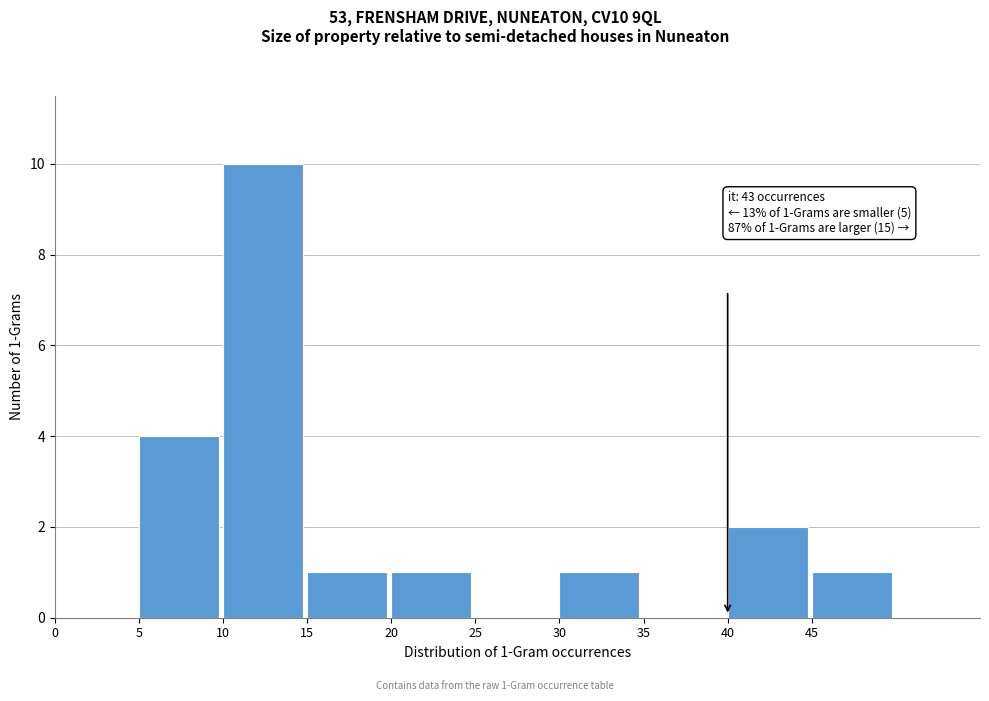

Over which range of the x-axis is the bar tallest?

10 to 15